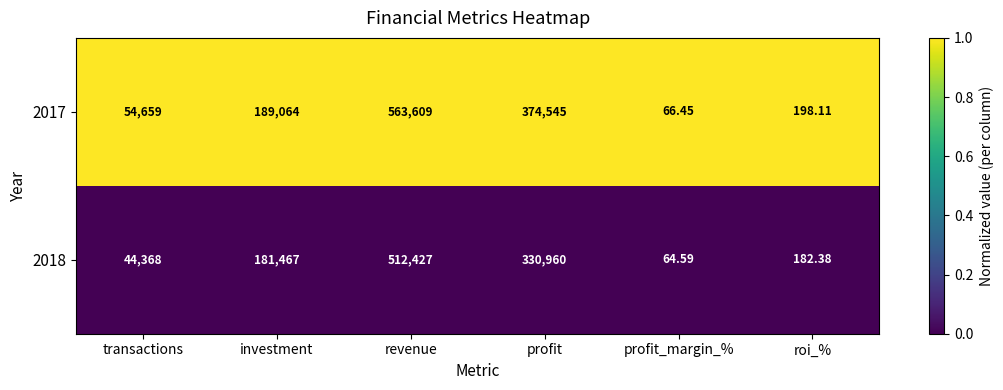

Rank the categories by 2017 value from lowest to highest.

profit_margin_%, roi_%, transactions, investment, profit, revenue